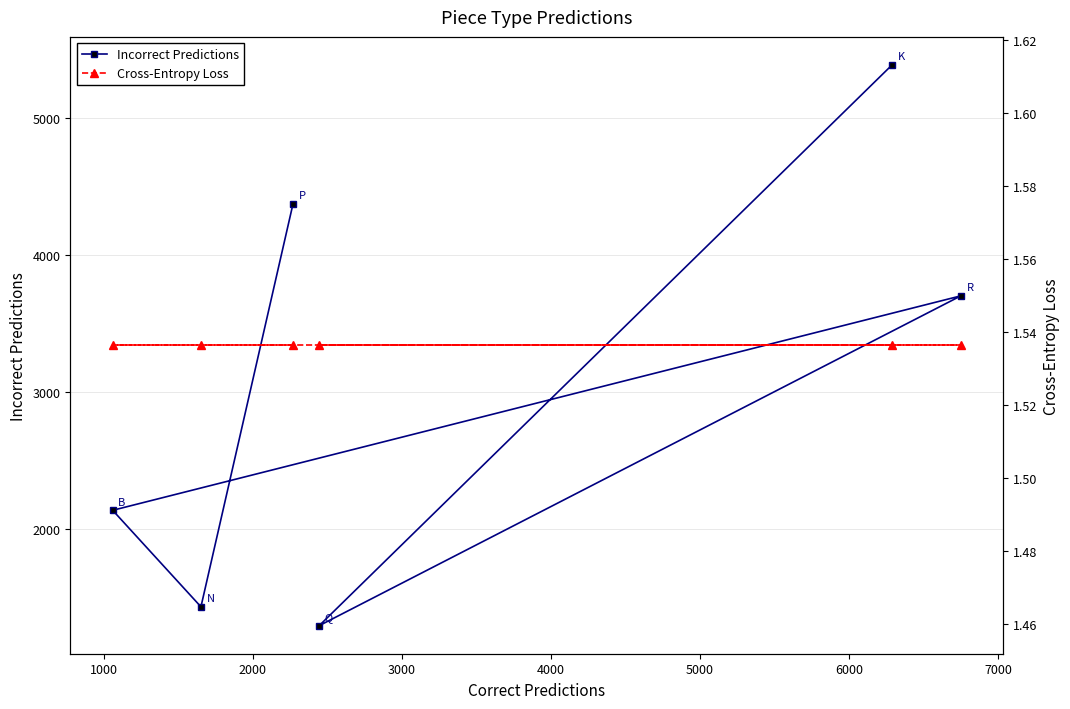

Is the value of Incorrect Predictions at 5000 greater than the value of Cross-Entropy Loss at 4000?

Yes